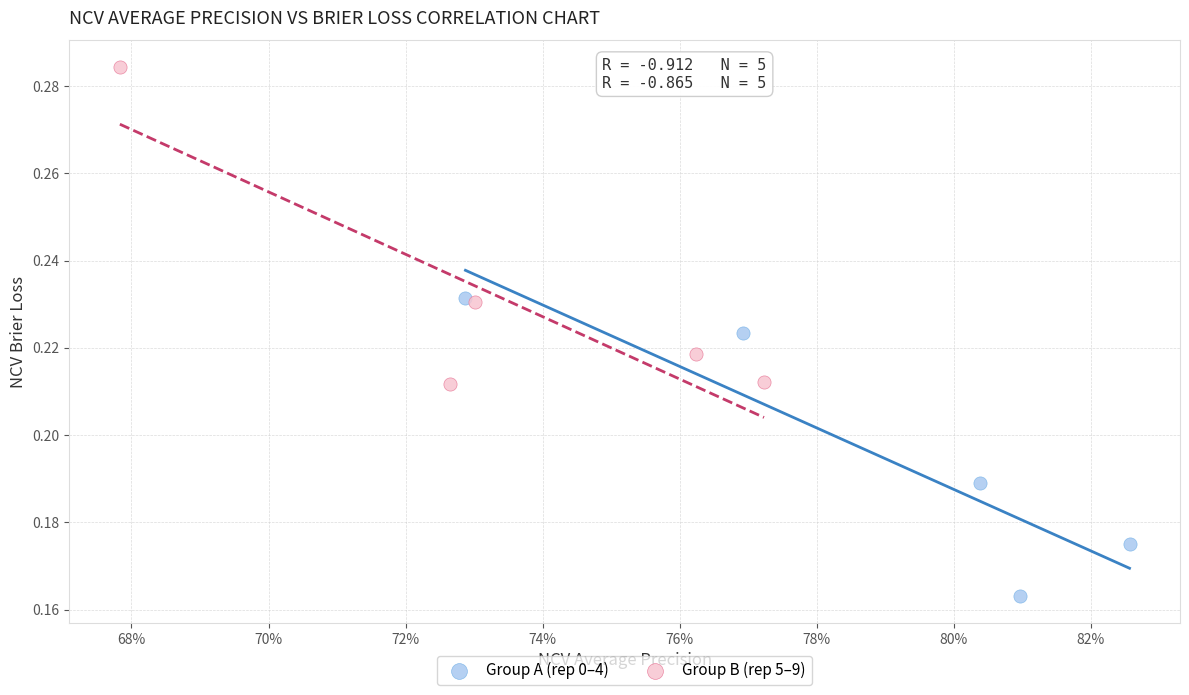

What are all the series names shown in the legend?

Group A (rep 0–4), Group B (rep 5–9)